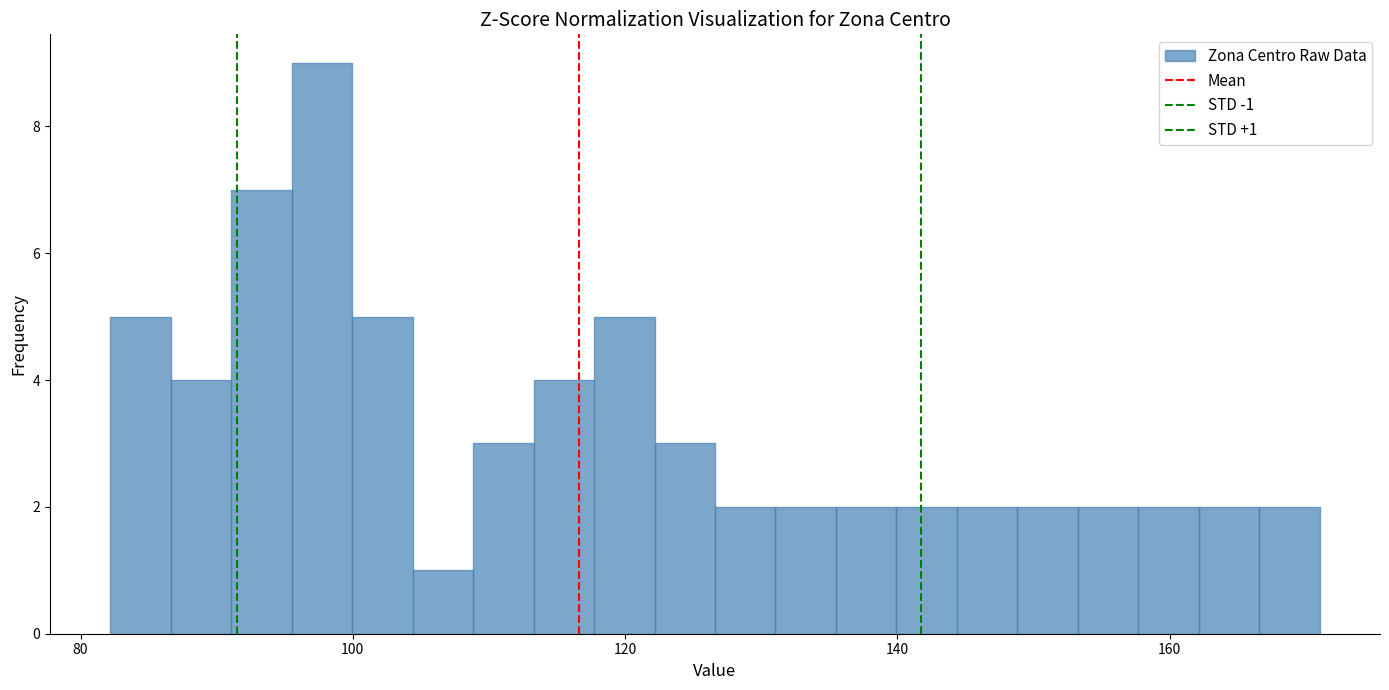

Read against the x-axis, roughly where is the centre of the tallest bar?

98